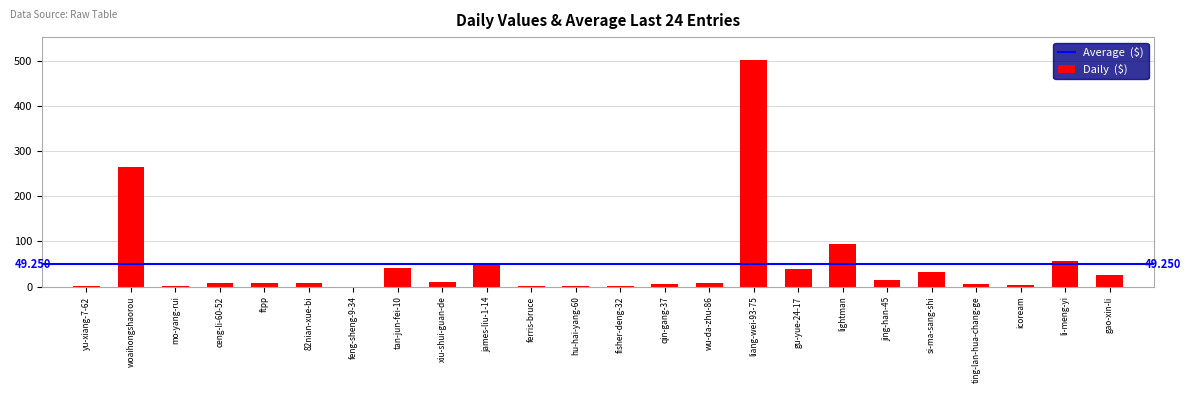

Where is the data nearest to the value 251?

woaihongshaorou